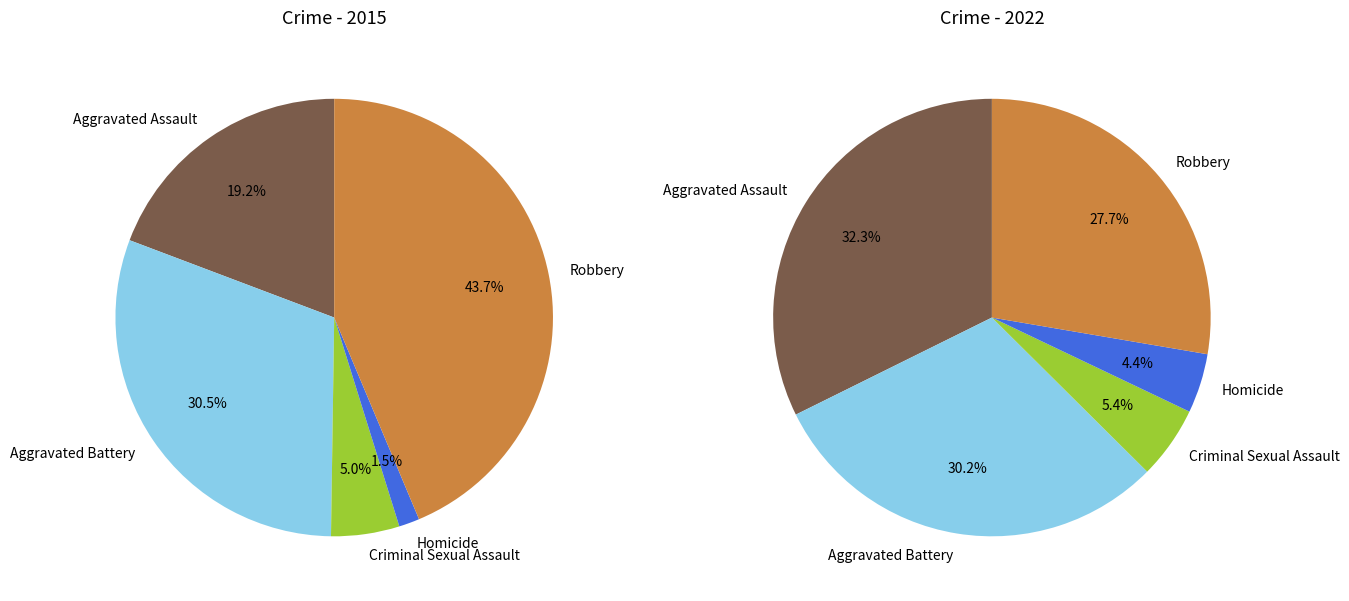

Is values_2022 the majority of the pie?

No